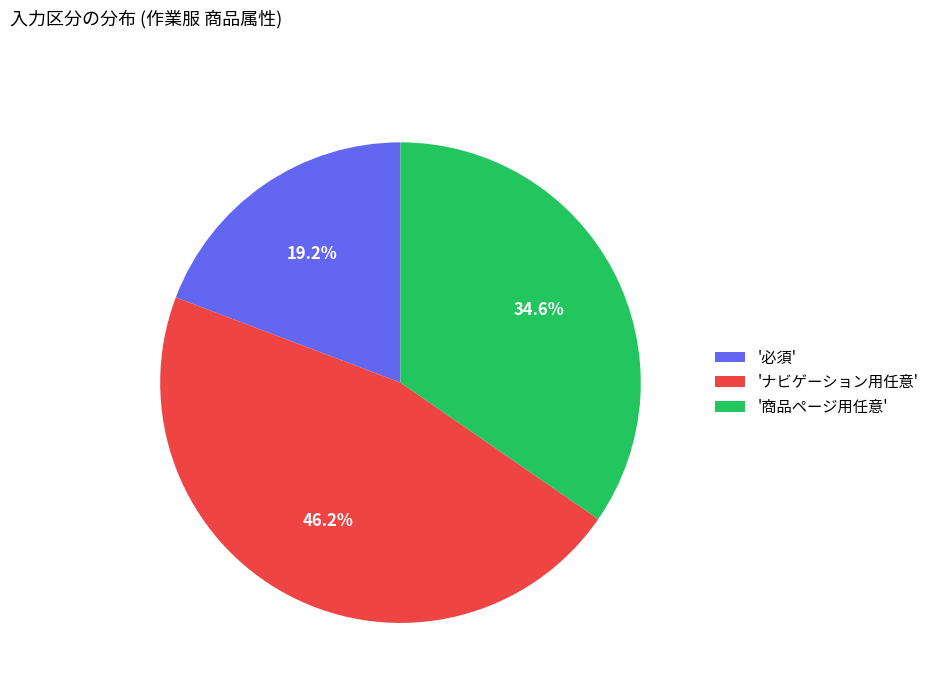

Rank the categories by value from lowest to highest.

'必須', '商品ページ用任意', 'ナビゲーション用任意'